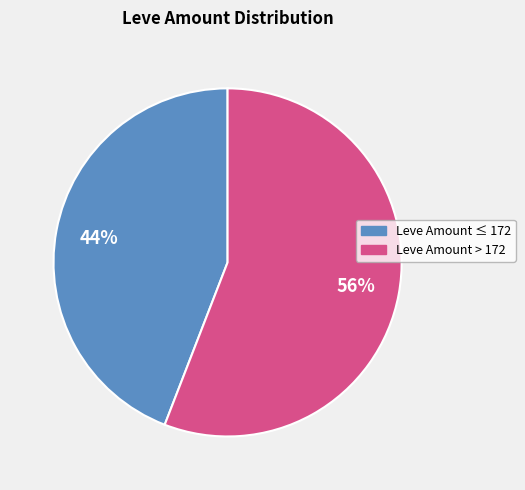

Is there a majority slice in this chart?

Yes